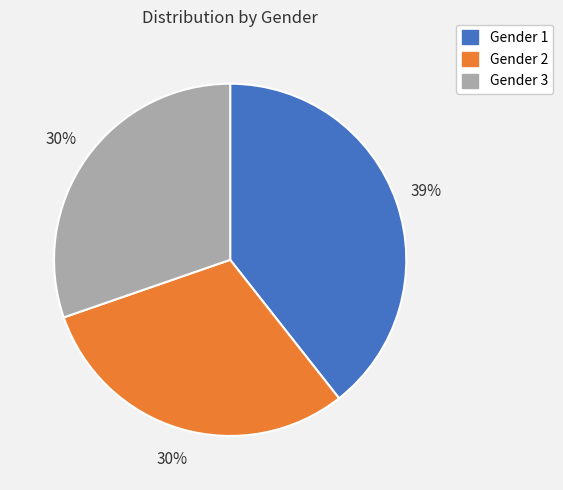

Is the sum of Gender 1 and Gender 2 greater than half?

Yes